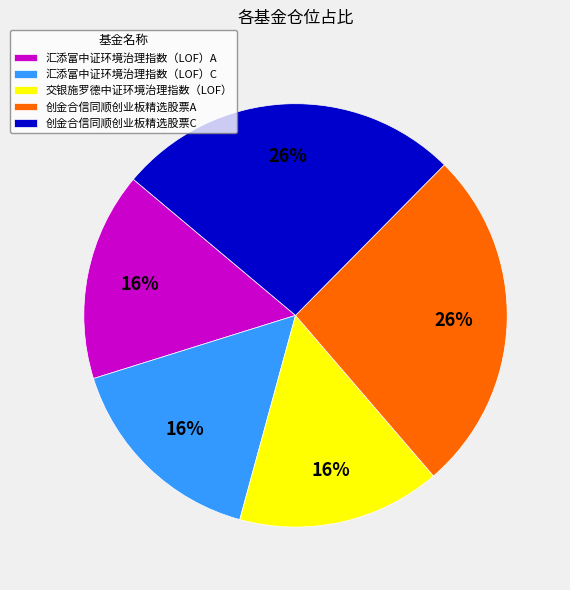

Does 汇添富中证环境治理指数（LOF）A represent more than half of the total?

No